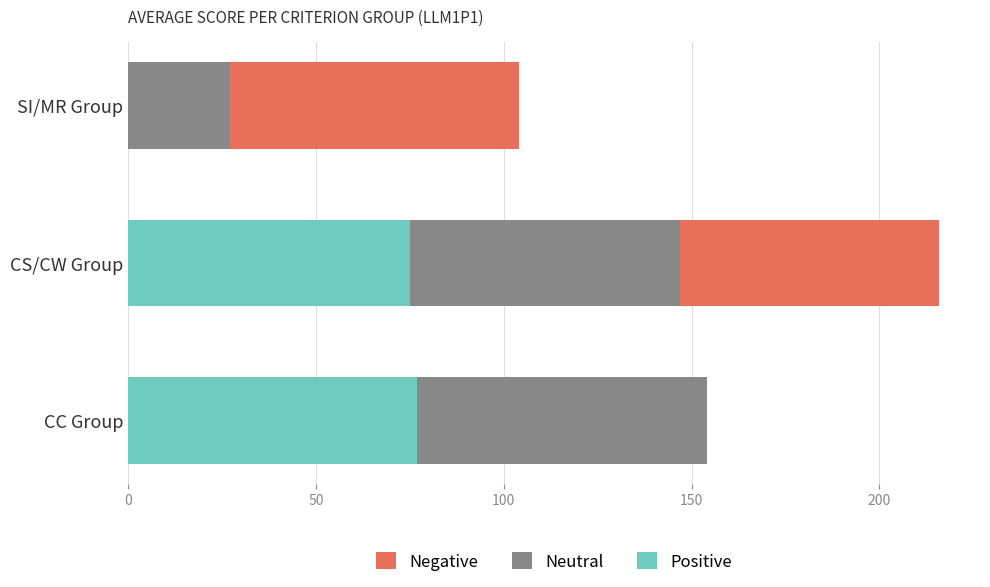

The value of Positive at CC Group is 77. True or false?

True